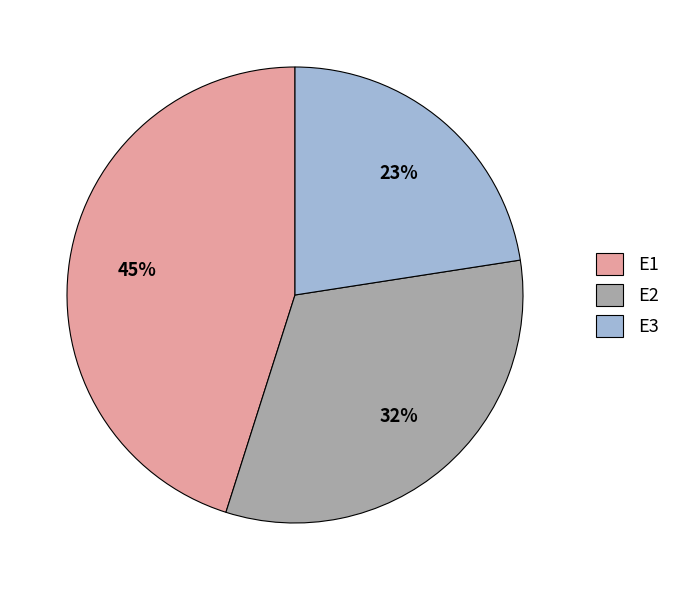

True or false: E2 accounts for 32% of the total.

True